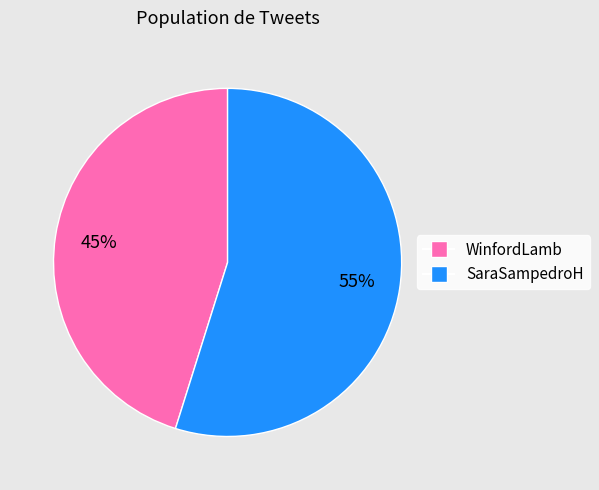

Is there any slice that represents more than half of the pie?

Yes